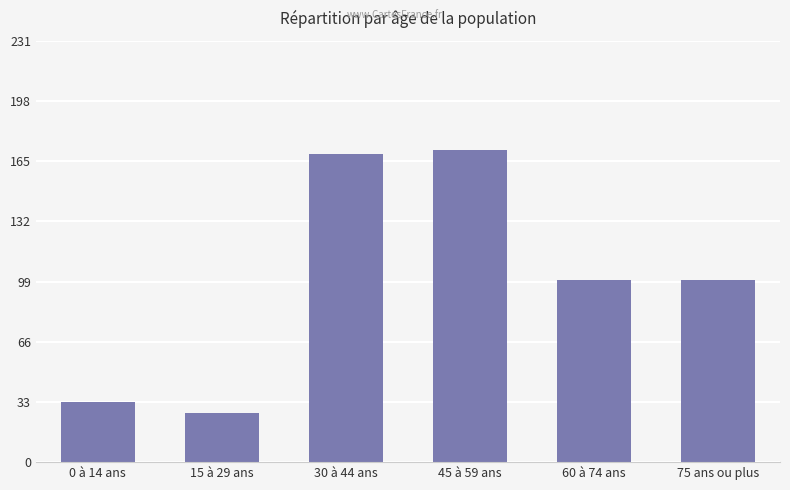

What is the sum of the values at 45 à 59 ans and 75 ans ou plus?

271